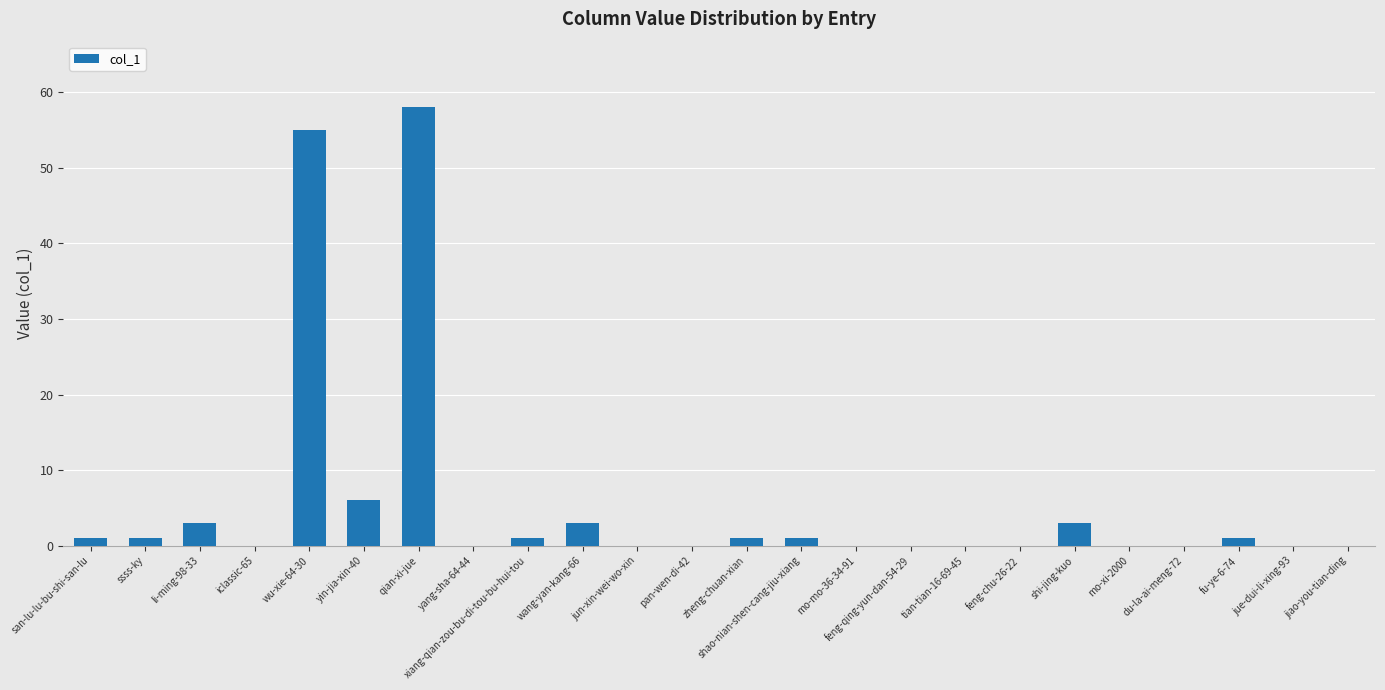

The chart shows a value of 0 at mo-xi-2000. True or false?

True